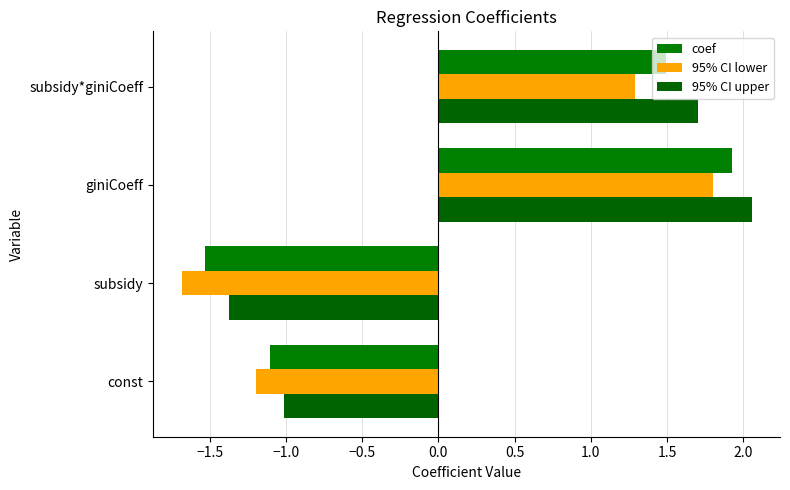

What are all the series names shown in the legend?

coef, 95% CI lower, 95% CI upper